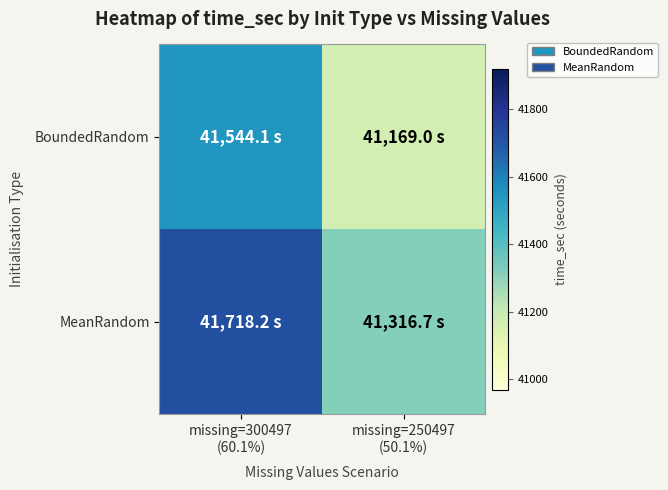

Which series has the largest total across all categories?

MeanRandom